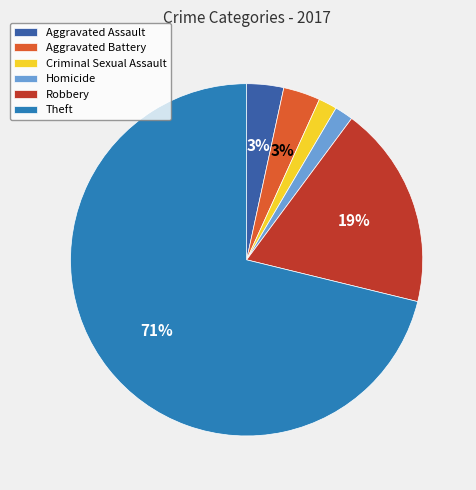

Does Aggravated Battery account for over 50% of the chart?

No